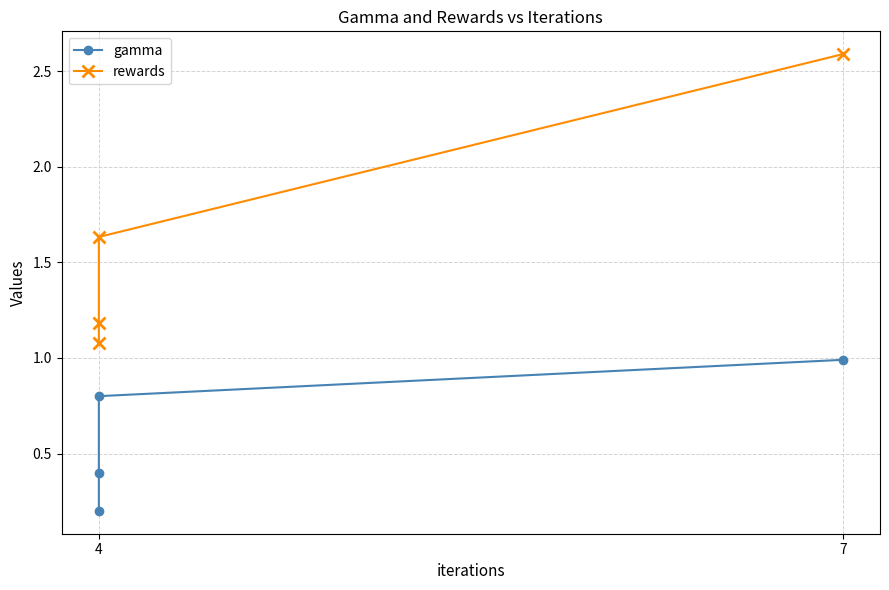

Which label corresponds to the smallest value in the chart?

4